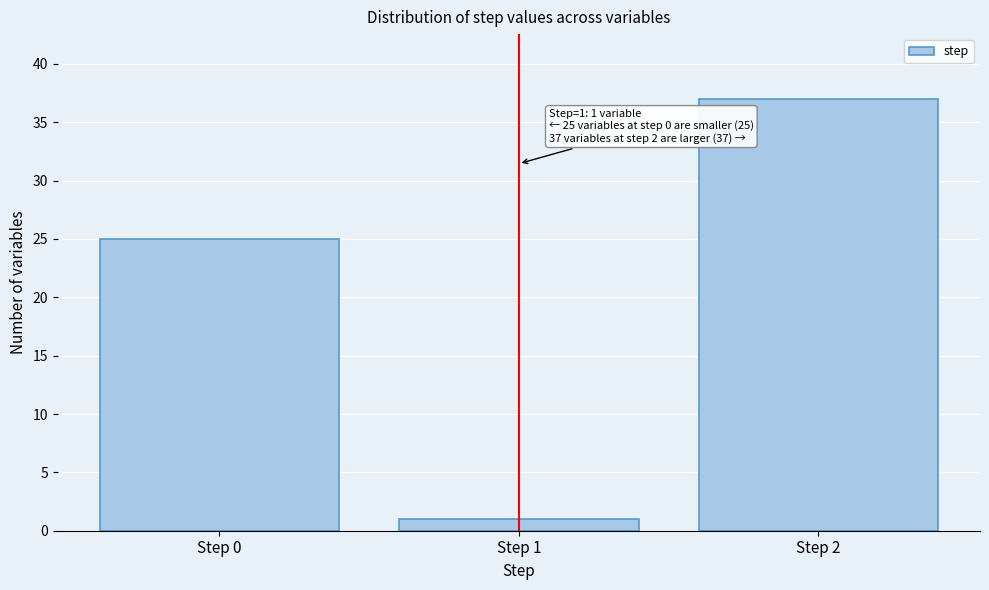

Reading left to right, what are all the values shown in this chart?

25	1	37